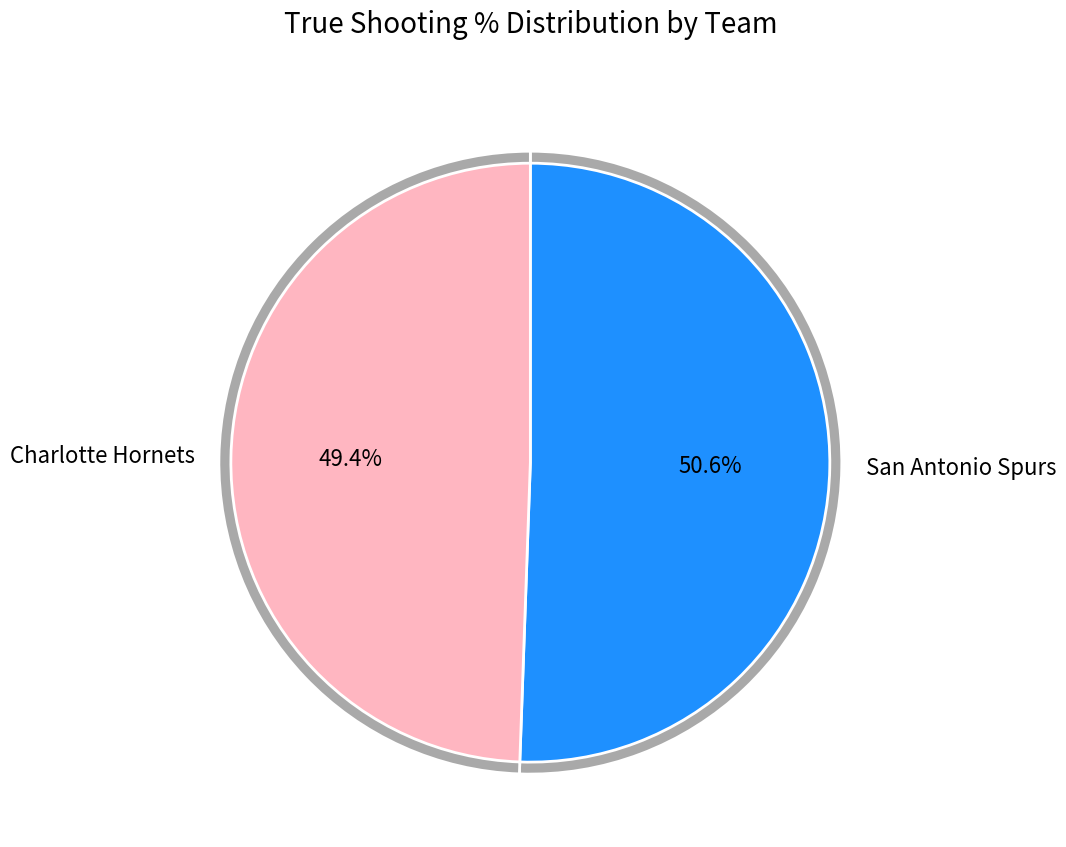

What percentage is the San Antonio Spurs slice, to the nearest percent?

51%